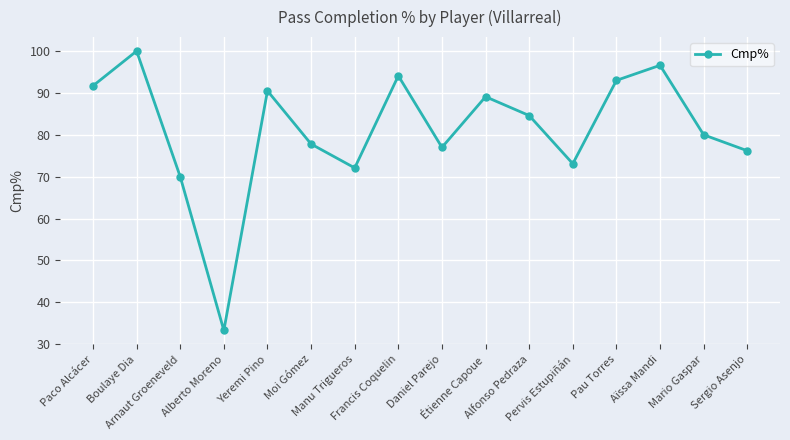

Does the chart display data point markers on the line(s)?

Yes